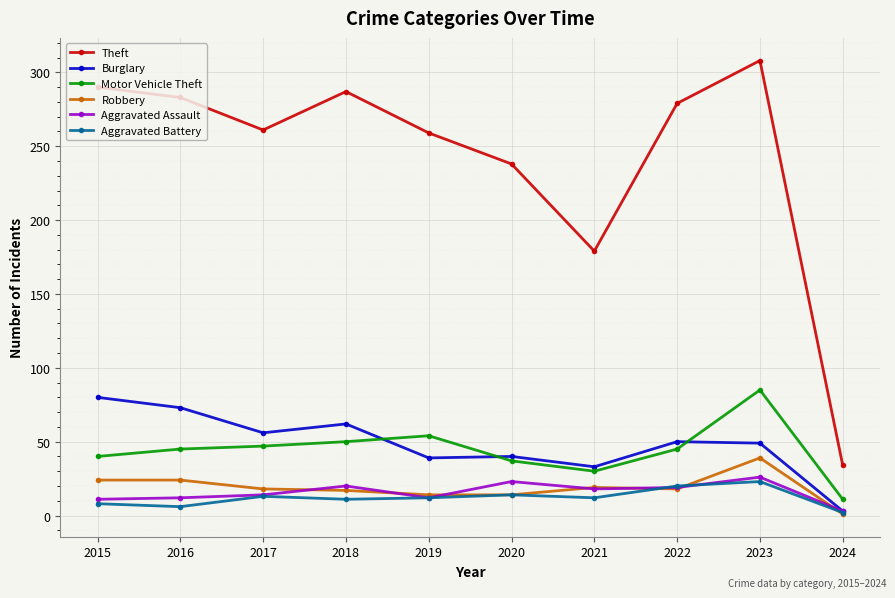

What are all the series names shown in the legend?

Theft, Burglary, Motor Vehicle Theft, Robbery, Aggravated Assault, Aggravated Battery